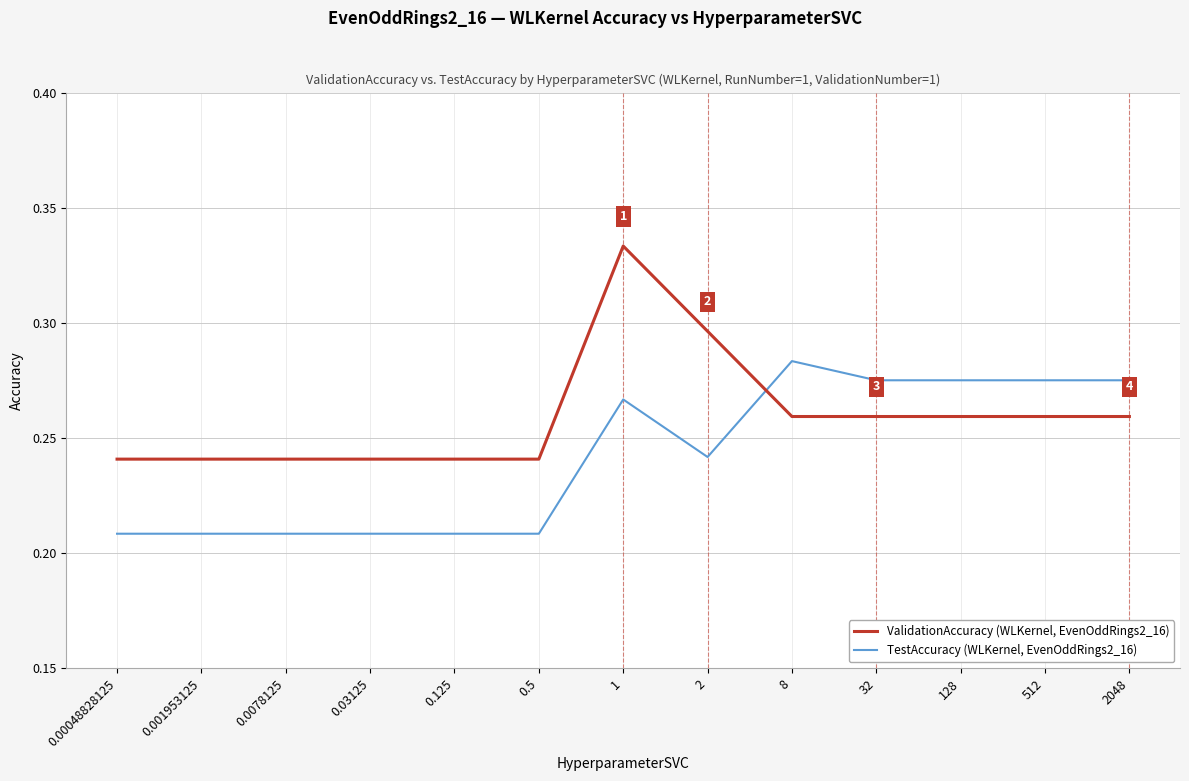

What position from the left is 32?

10